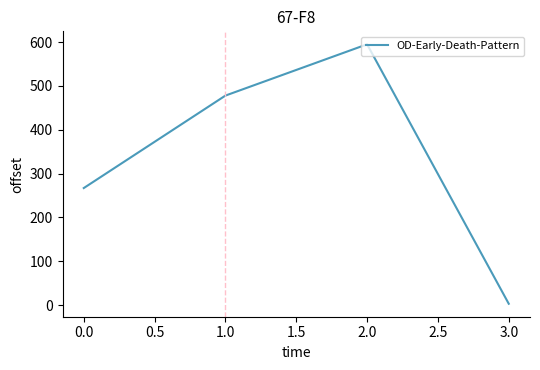

Approximately how many times larger is the value at 0.0 compared to 2.0?

0.4